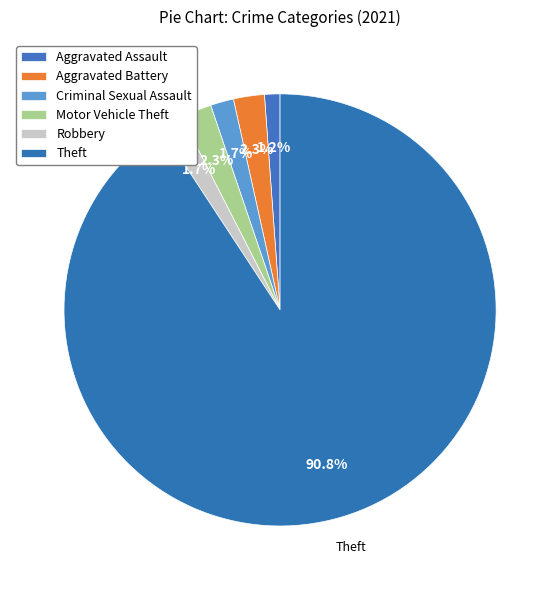

To the nearest percent, what is the difference between the Theft and Criminal Sexual Assault slice percentages?

89%